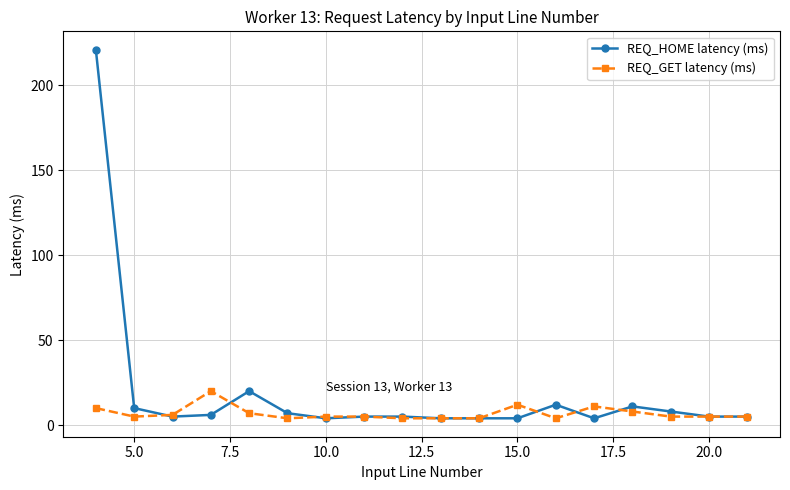

Rank the series by their maximum value, from highest to lowest.

REQ_HOME latency (ms), REQ_GET latency (ms)